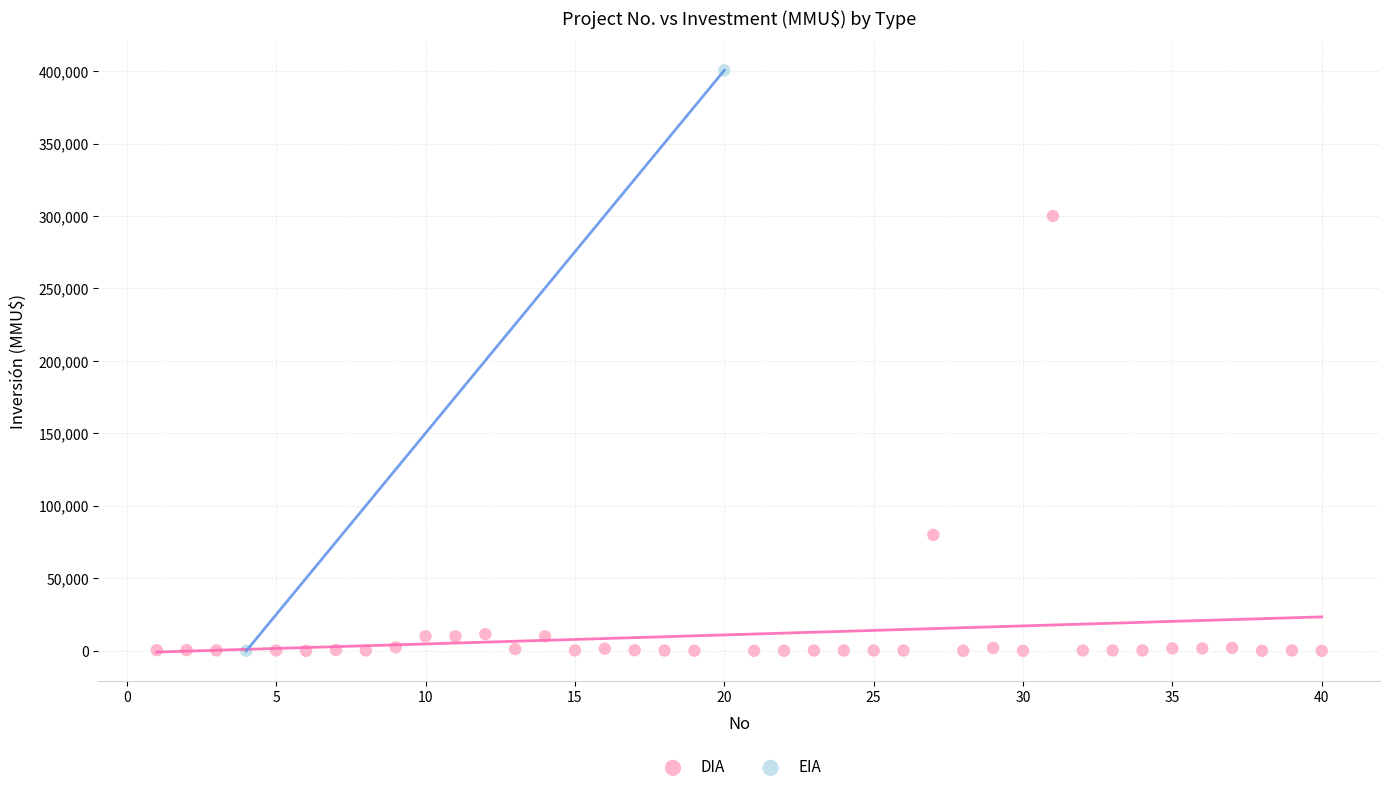

What are all the series names shown in the legend?

DIA, EIA